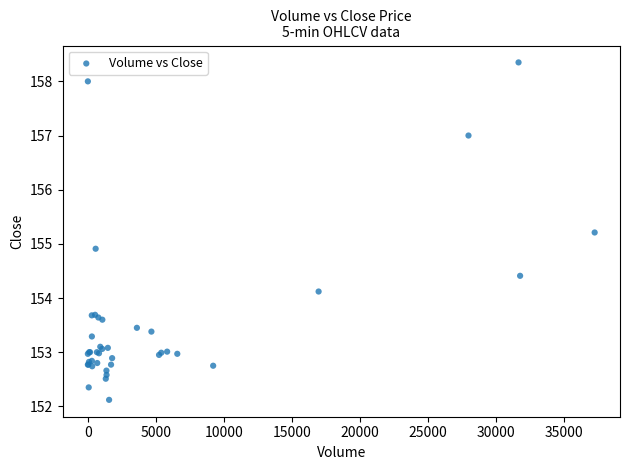

What Y value in the scatter plot is closest to 155?

154.9